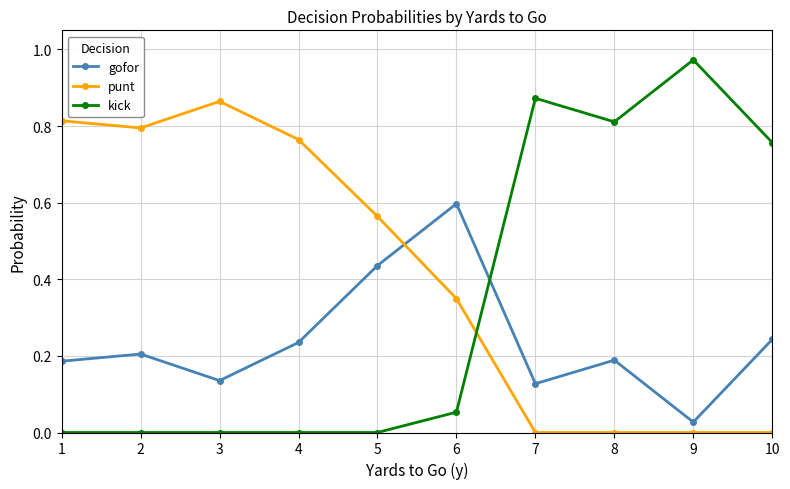

Which category has the highest value in the gofor series?

6